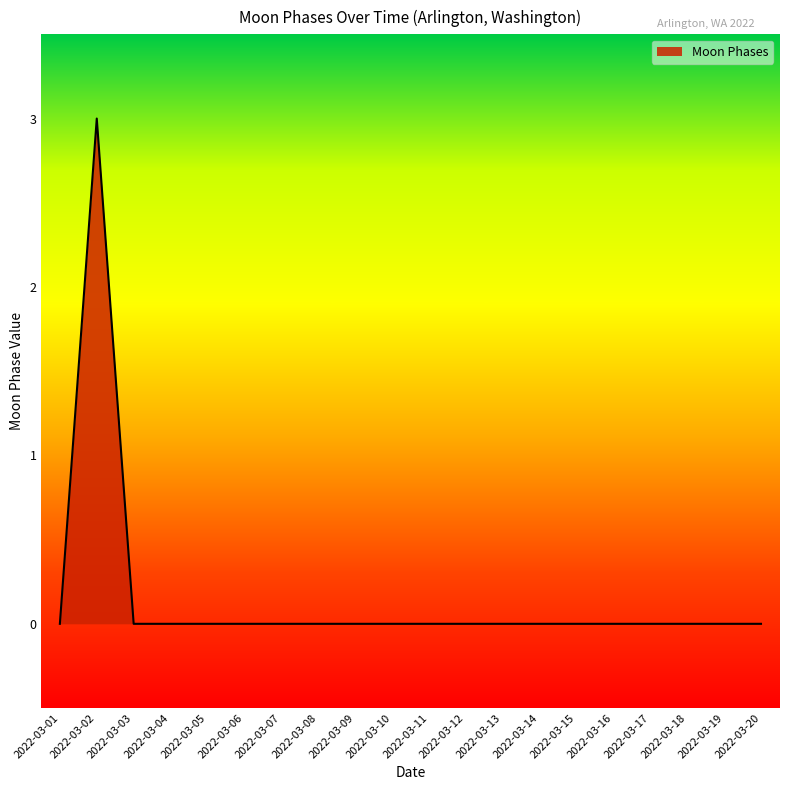

Which category has the highest value across all series?

2022-03-02